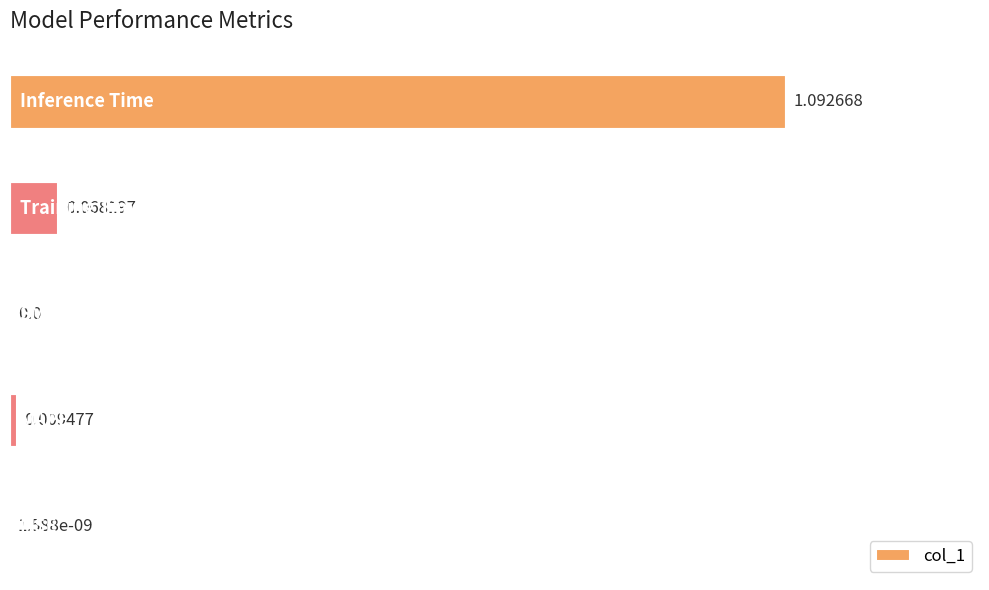

What is the sum of all values?

1.1